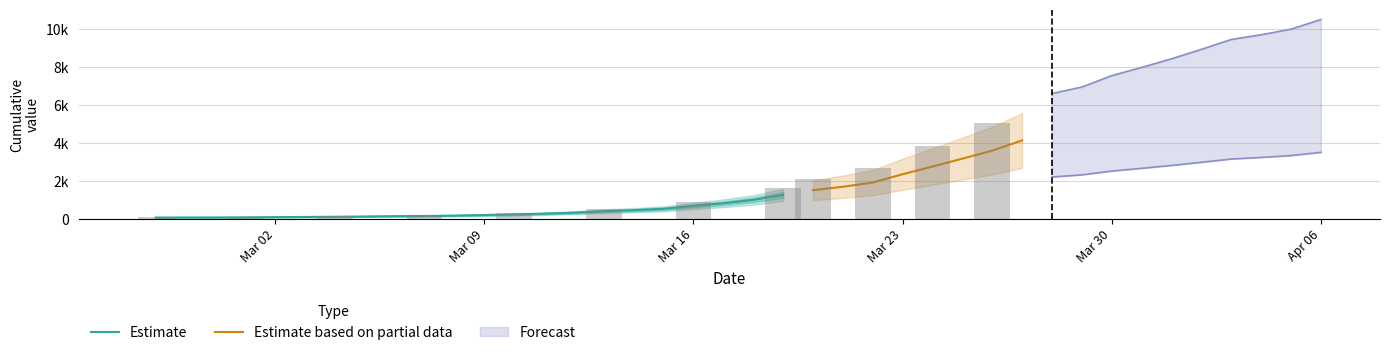

What is the change in value from 2020-03-04 to 2020-03-30?

+4917